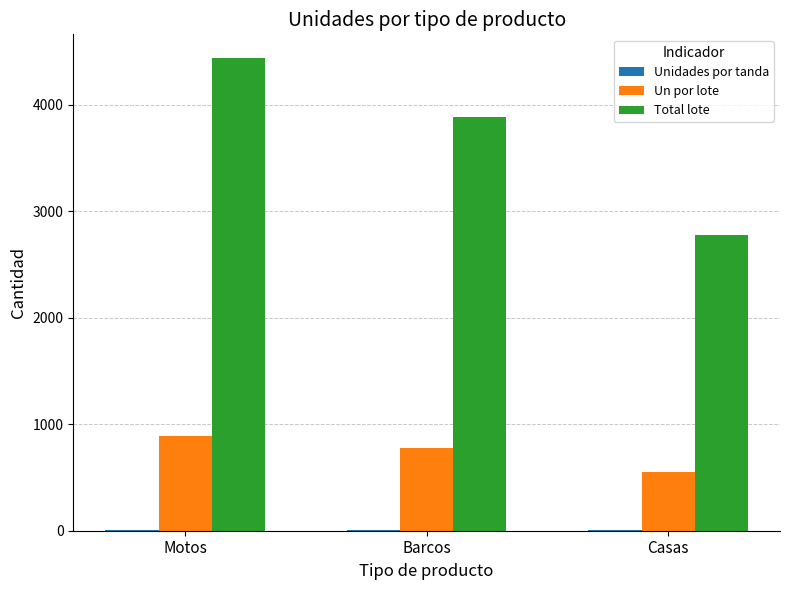

Does the chart contain stacked bars?

No